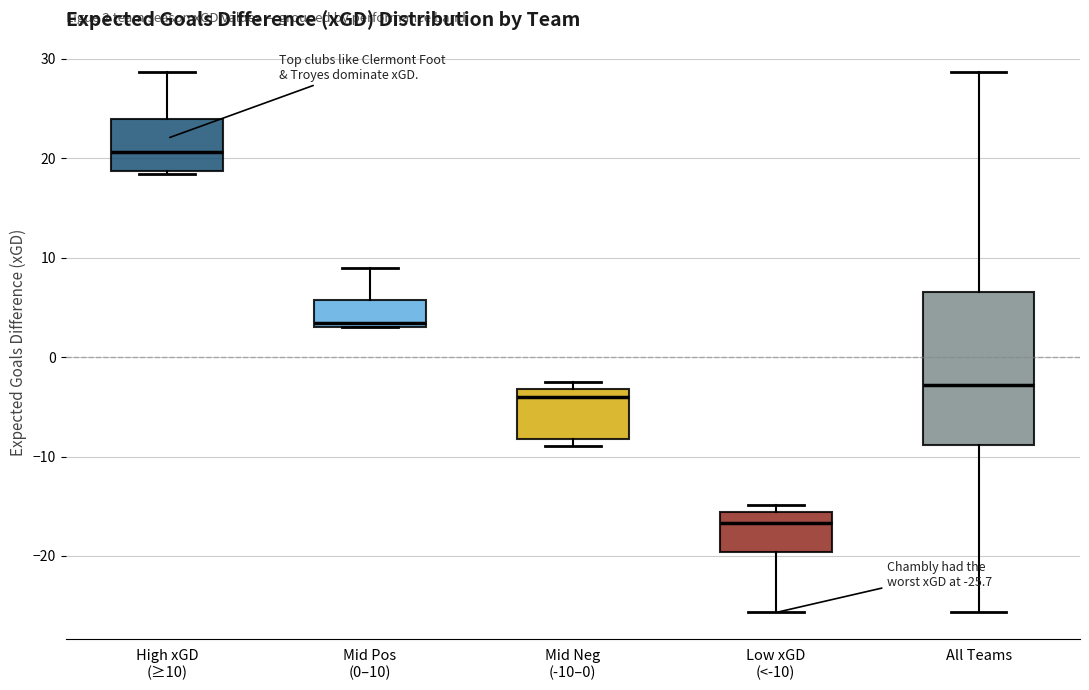

Which box's median line is the lowest?

Low xGD (<-10)